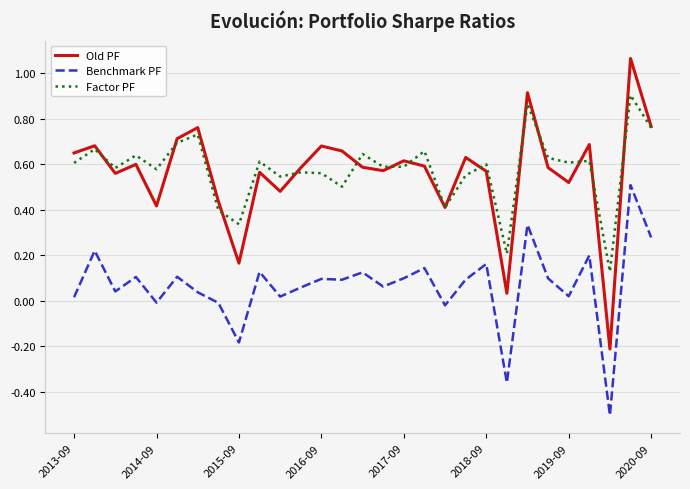

What is the sum of all Factor PF values?

16.8